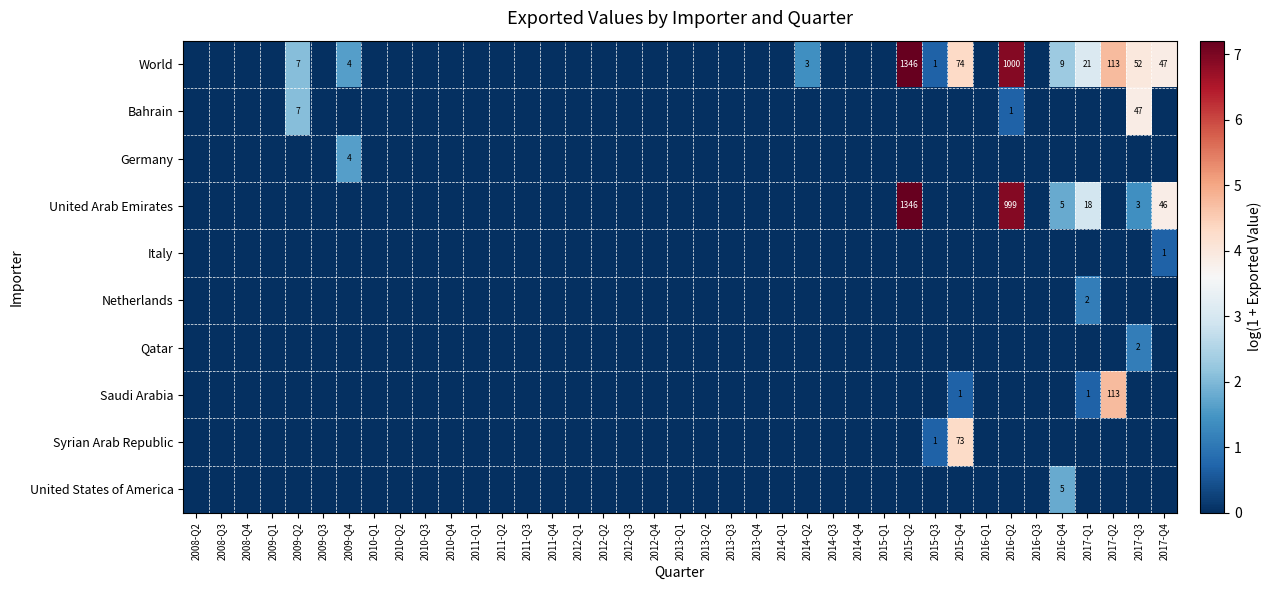

At 2016-Q2, list the series in order from largest to smallest.

World, United Arab Emirates, Bahrain, Germany, Italy, Netherlands, Qatar, Saudi Arabia, Syrian Arab Republic, United States of America